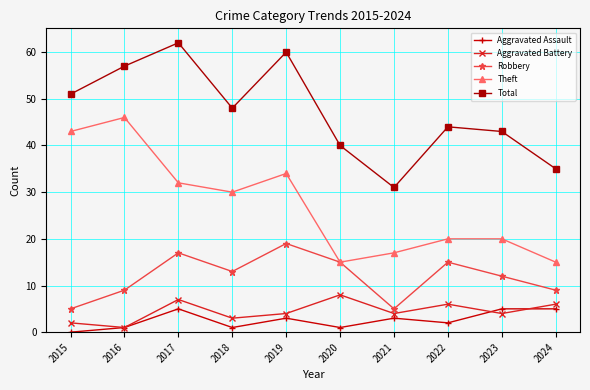

Is the value of Aggravated Assault at 2017 greater than the value of Theft at 2020?

No